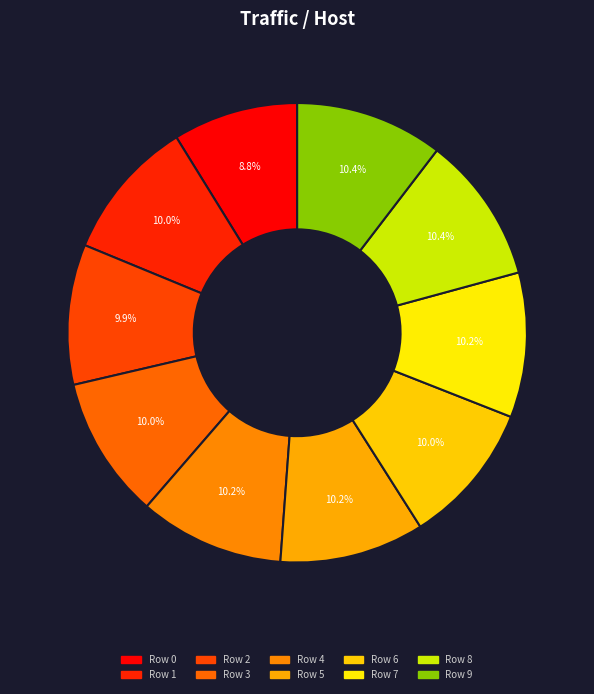

How many slices are in this pie chart?

10